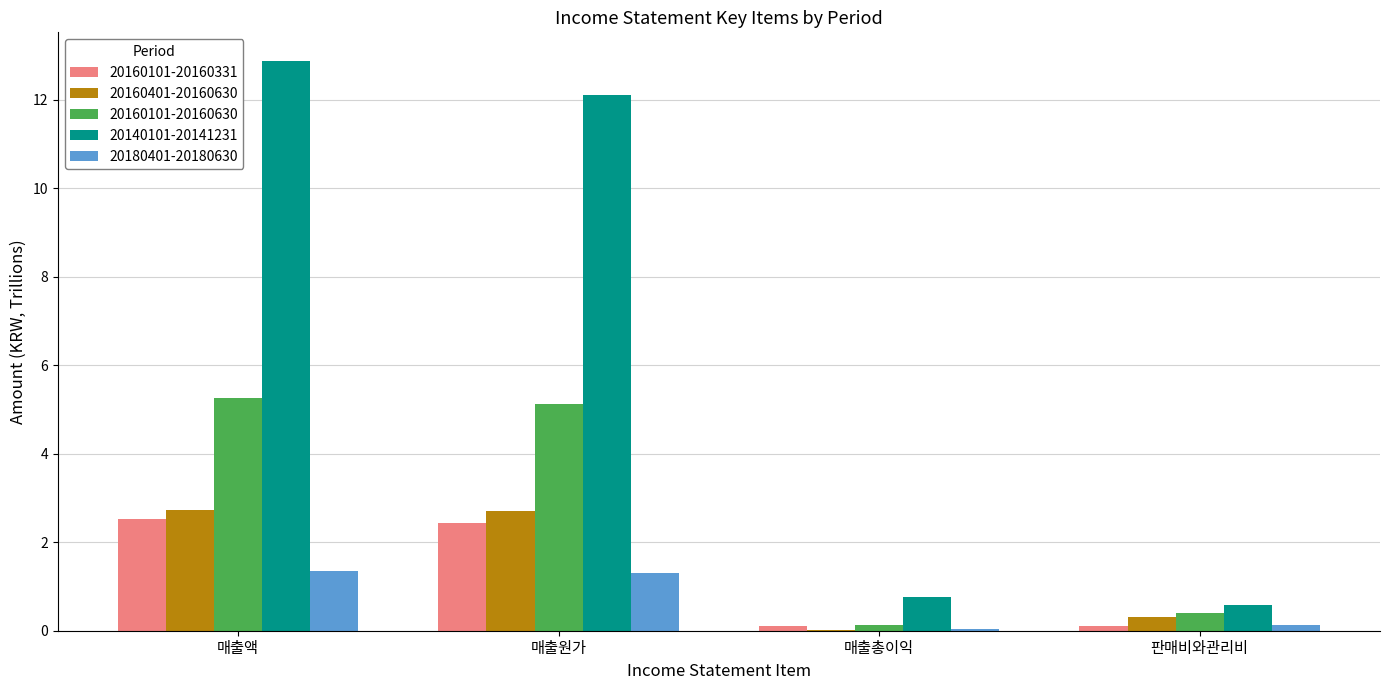

What is the maximum value for 20160101-20160331?

2.5